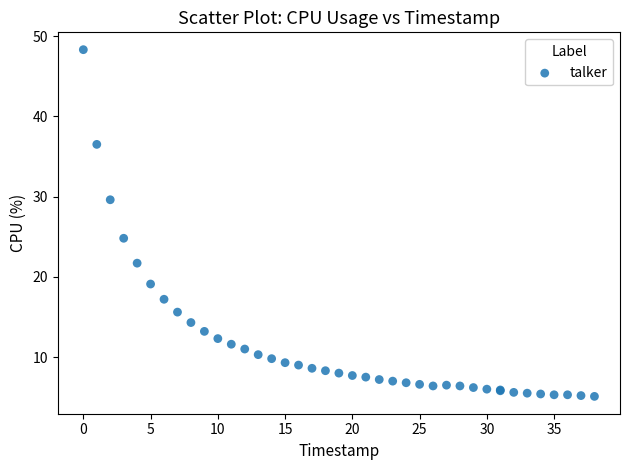

What Y value in the scatter plot is closest to 26?

24.8